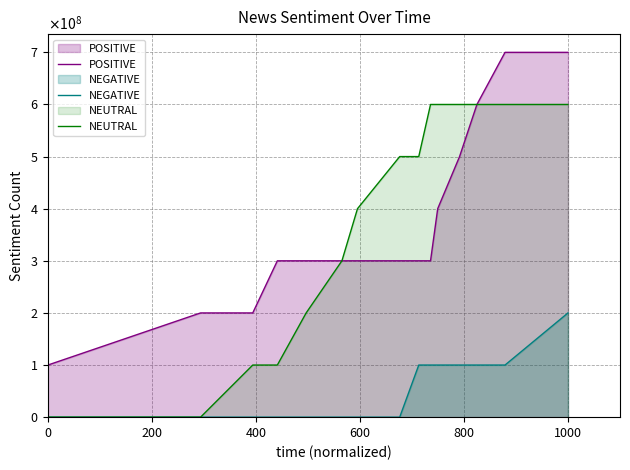

What are all the series names shown in the legend?

POSITIVE, NEGATIVE, NEUTRAL